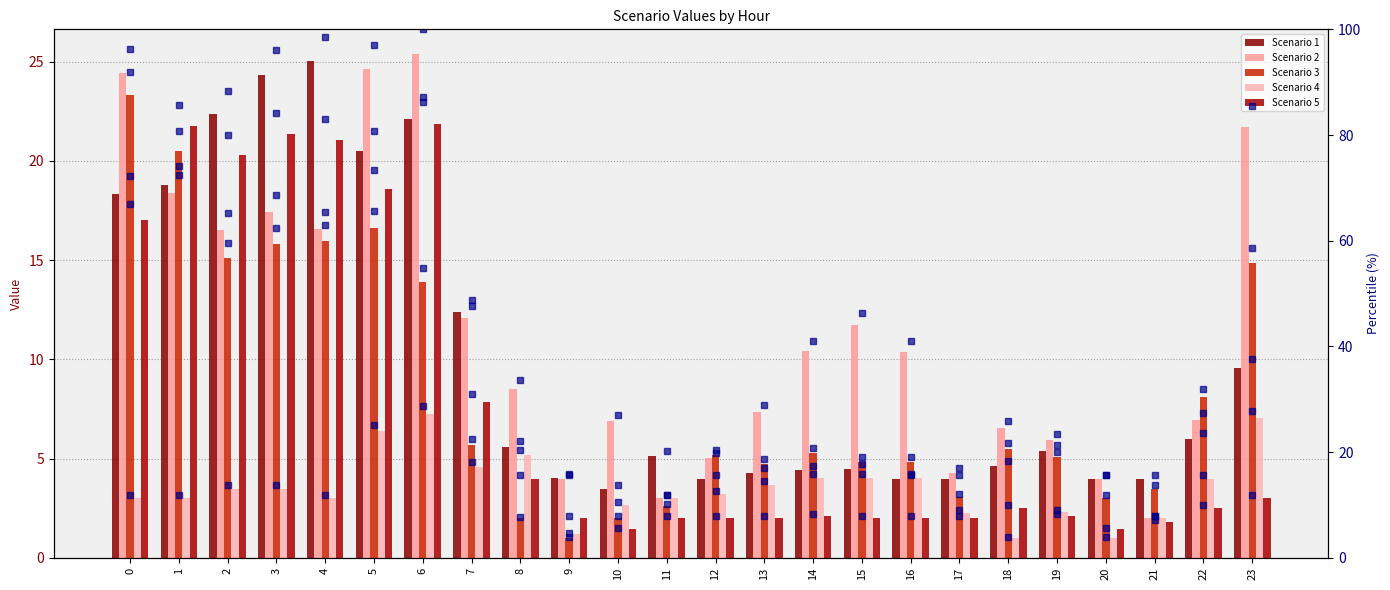

Rank the series at 17 from lowest to highest value.

Scenario 5, Scenario 4, Scenario 3, Scenario 1, Scenario 2